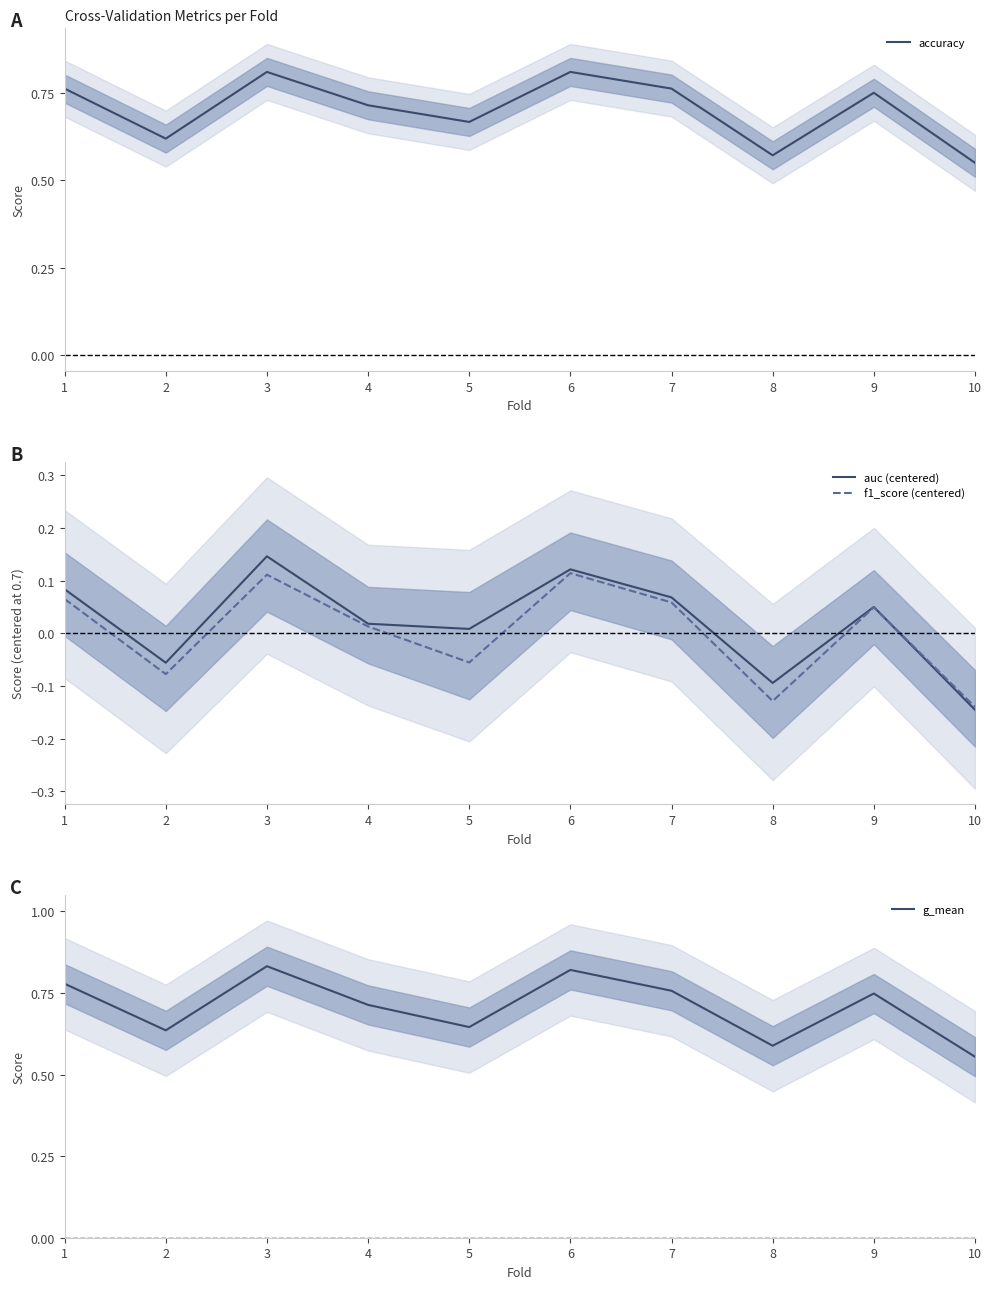

Is it true that g_mean equals 0.6 at 2?

True